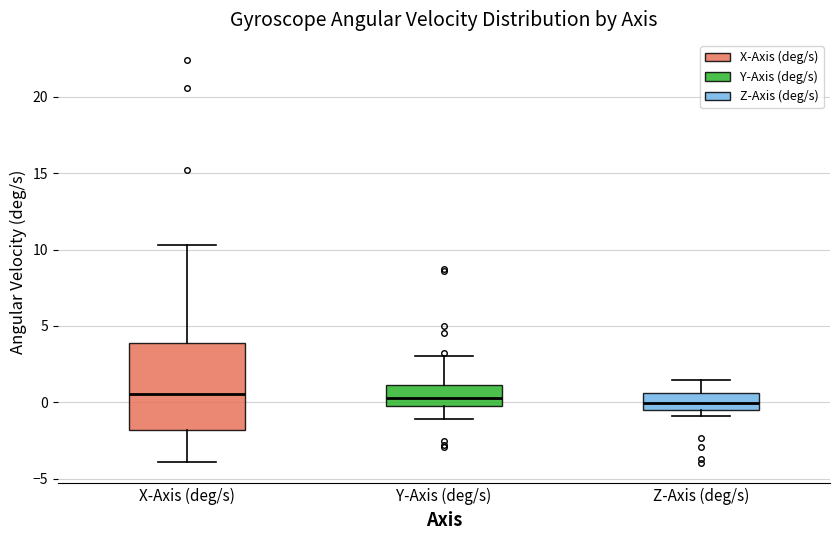

Reading left to right, read every box against the y-axis: the position of its median line, the range the box covers, and the ends of its whiskers. The values are not printed on the chart, so give them approximately, as read against the axis.

X-Axis (deg/s): median 0.5, box -2.0 to 4.0, whiskers -4.0 to 10.5
Y-Axis (deg/s): median 0.5, box 0.0 to 1.0, whiskers -1.0 to 3.0
Z-Axis (deg/s): median 0.0, box -0.5 to 0.5, whiskers -1.0 to 1.5